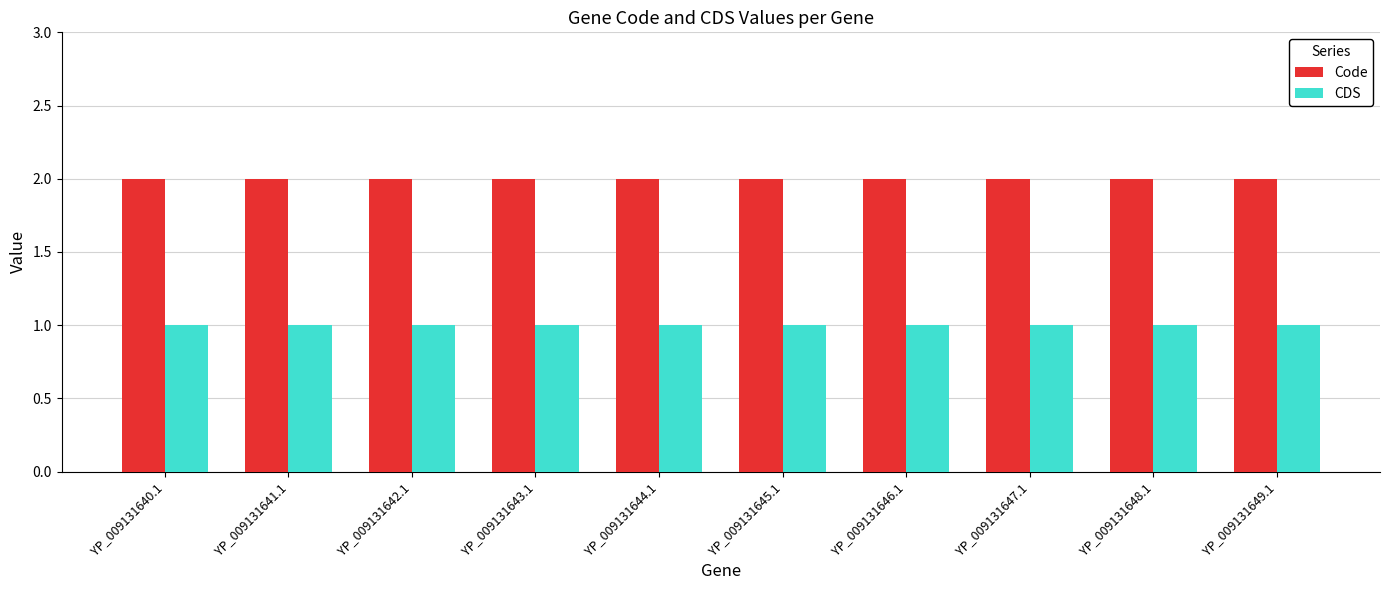

What is the total value across all series at YP_009131640.1?

3